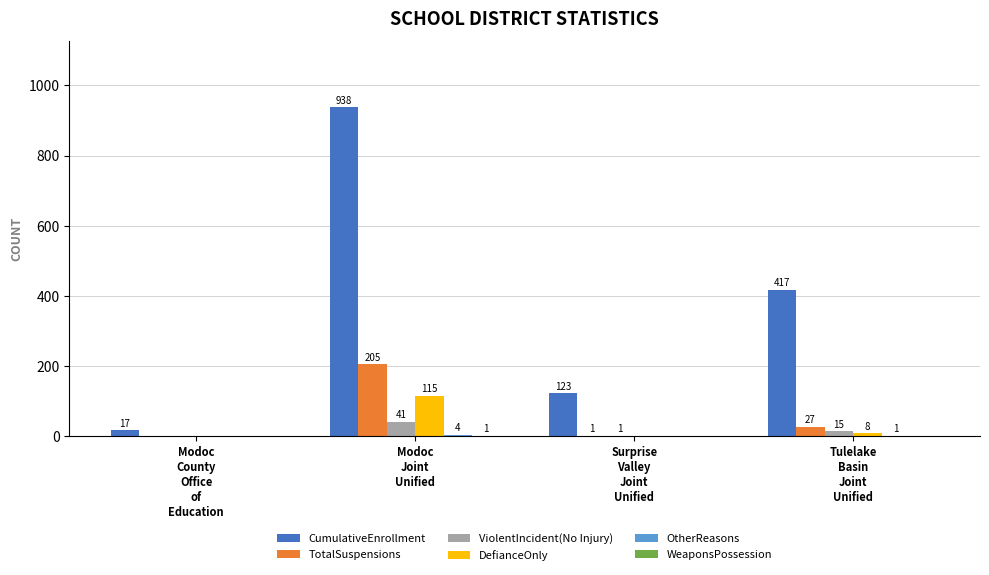

Which series has the largest total across all categories?

CumulativeEnrollment